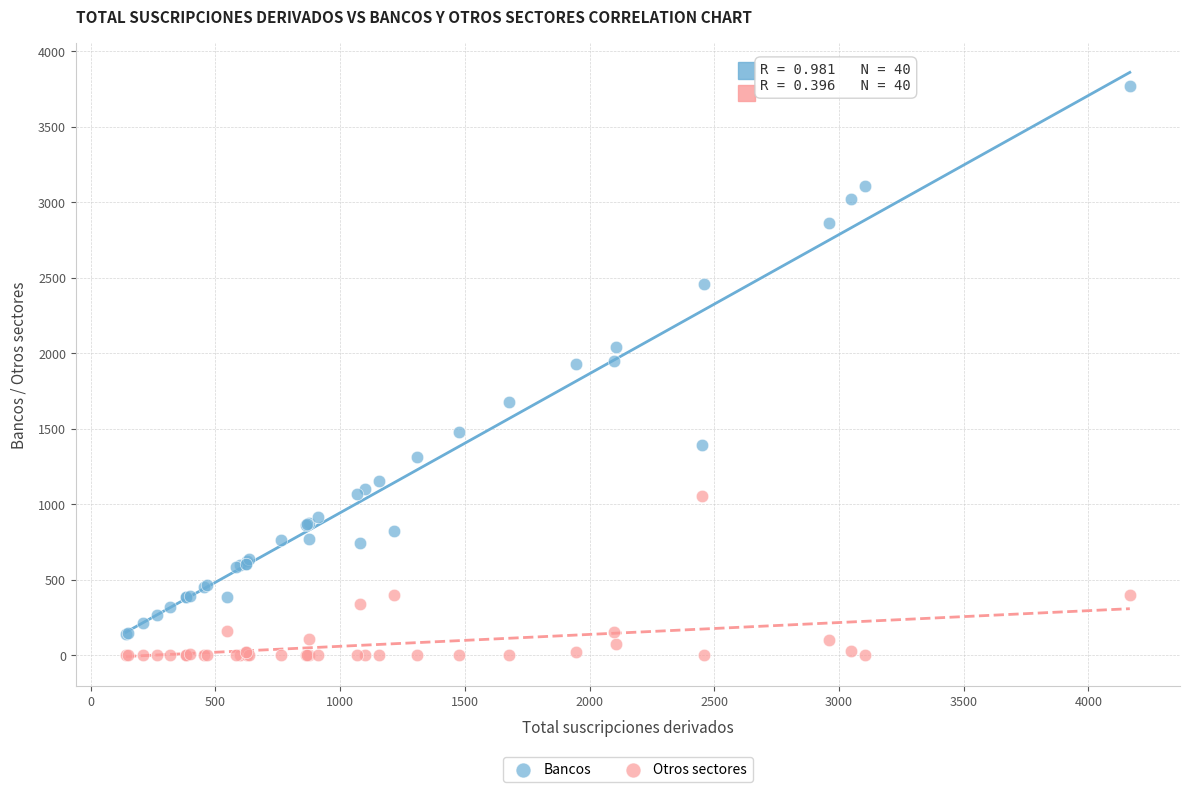

What is the X range (max minus min) for the scatter plot?

4024